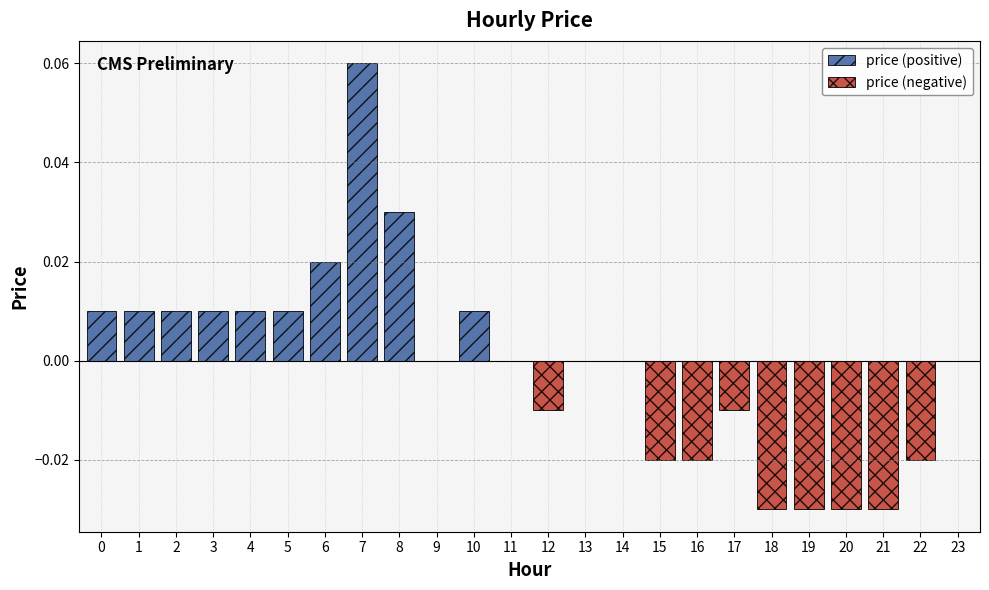

Is it true that the value at 12 is -0.0?

False